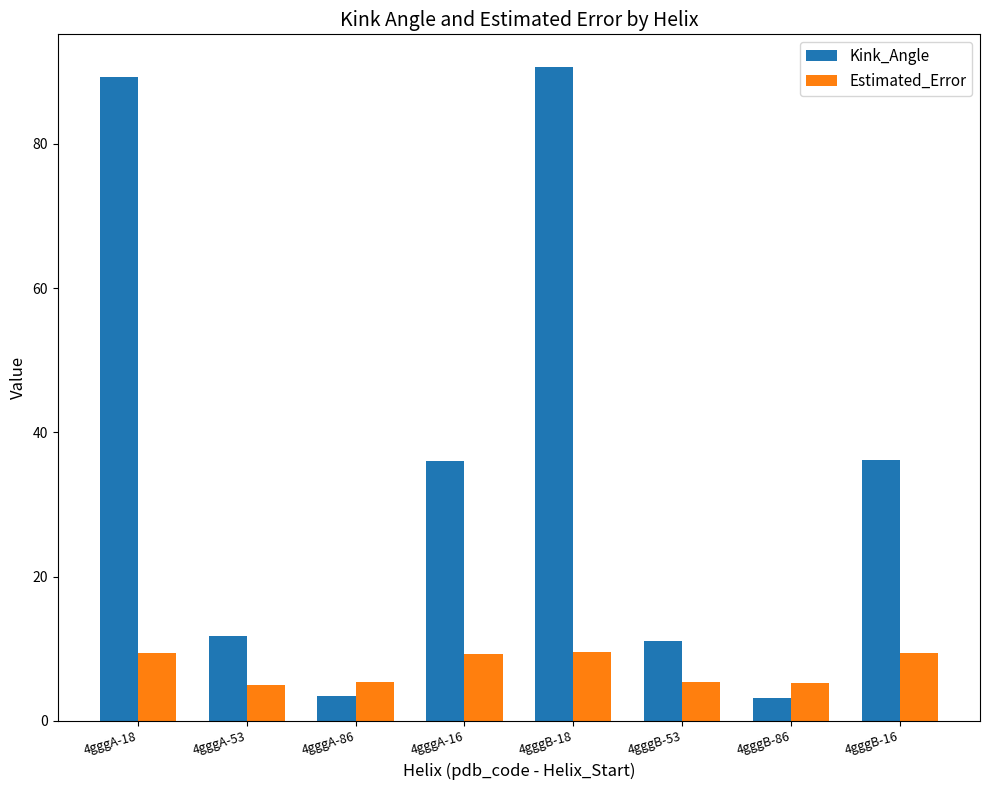

Is it true that Estimated_Error equals 3.3 at 4gggA-16?

False